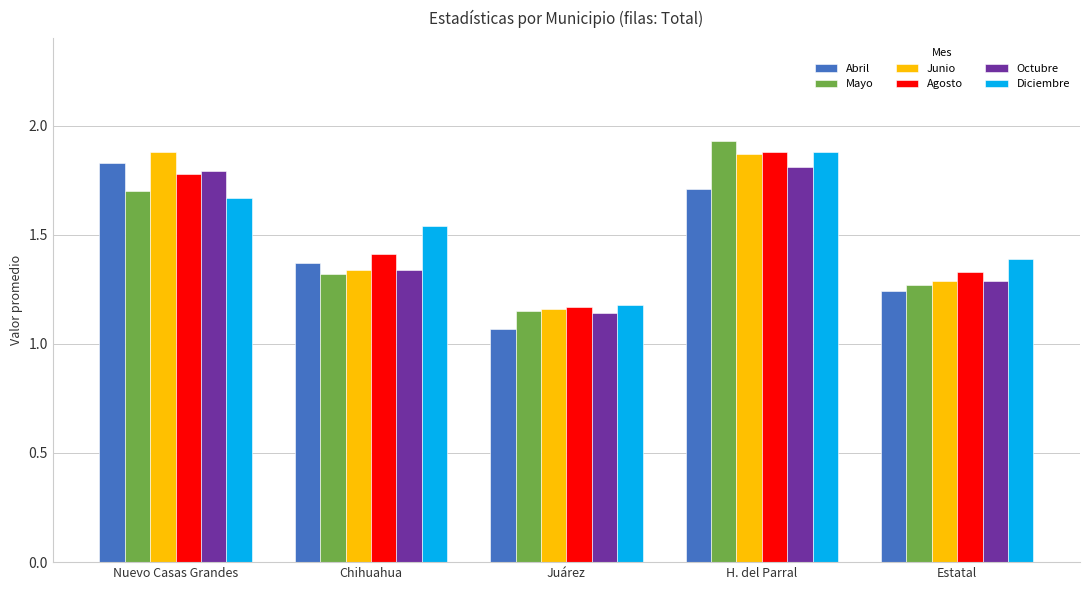

How many Diciembre values are between 1 and 2?

5